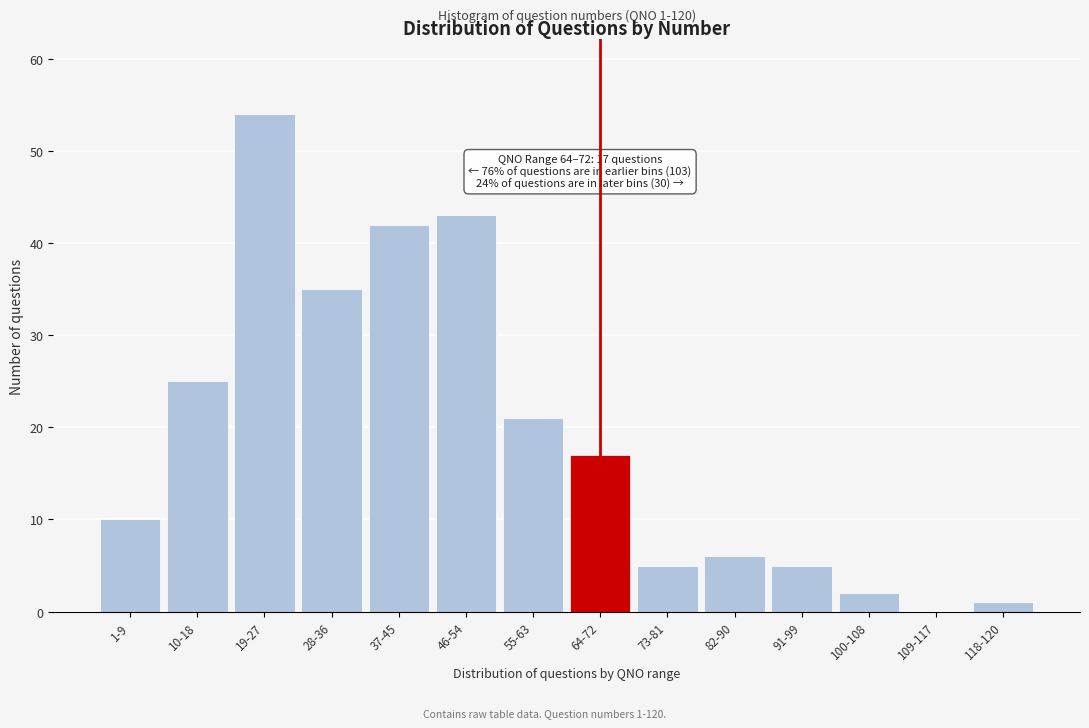

Reading left to right, list all the values displayed in this chart.

1-9=10	10-18=25	19-27=54	28-36=35	37-45=42	46-54=43	55-63=21	64-72=17	73-81=5	82-90=6	91-99=5	100-108=2	109-117=0	118-120=1